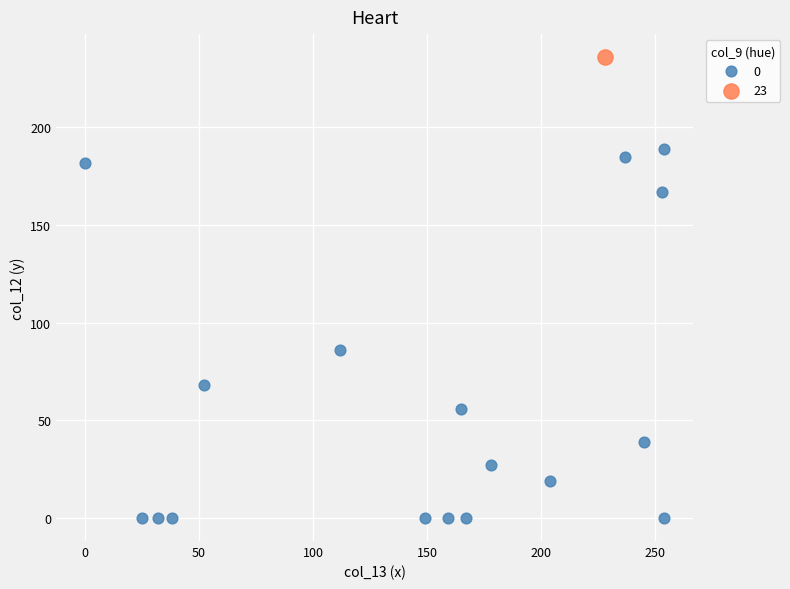

Which series contains the highest Y value?

23